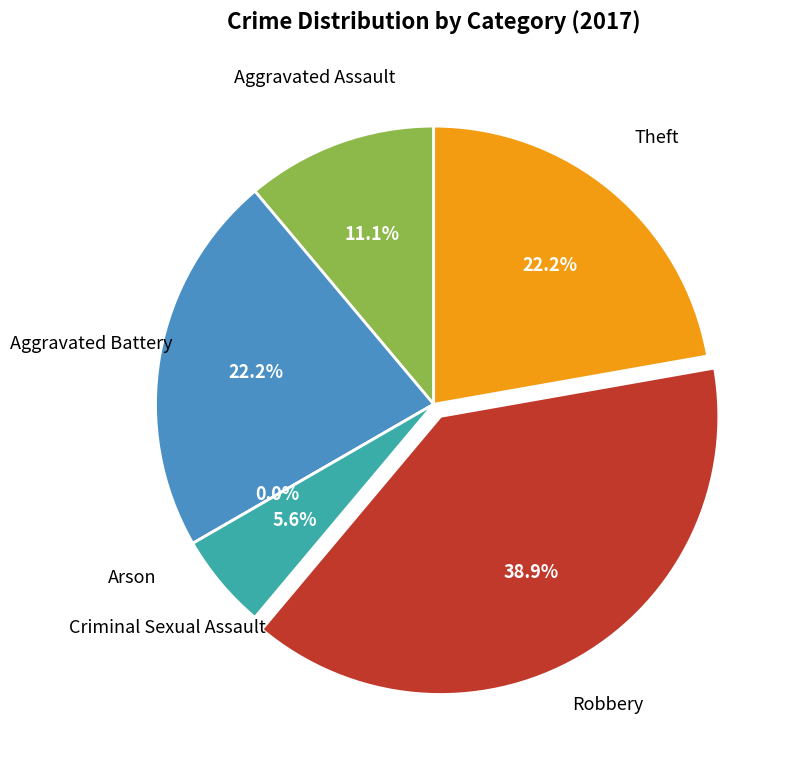

What is the largest slice in the pie chart?

Robbery